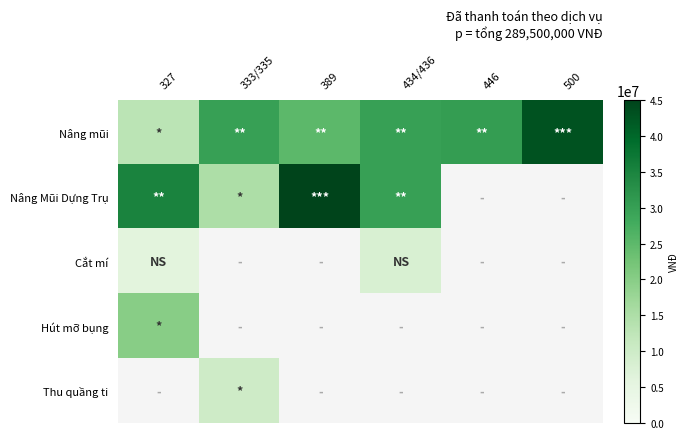

Which series changed the most between 327 and 446?

Nâng mũi